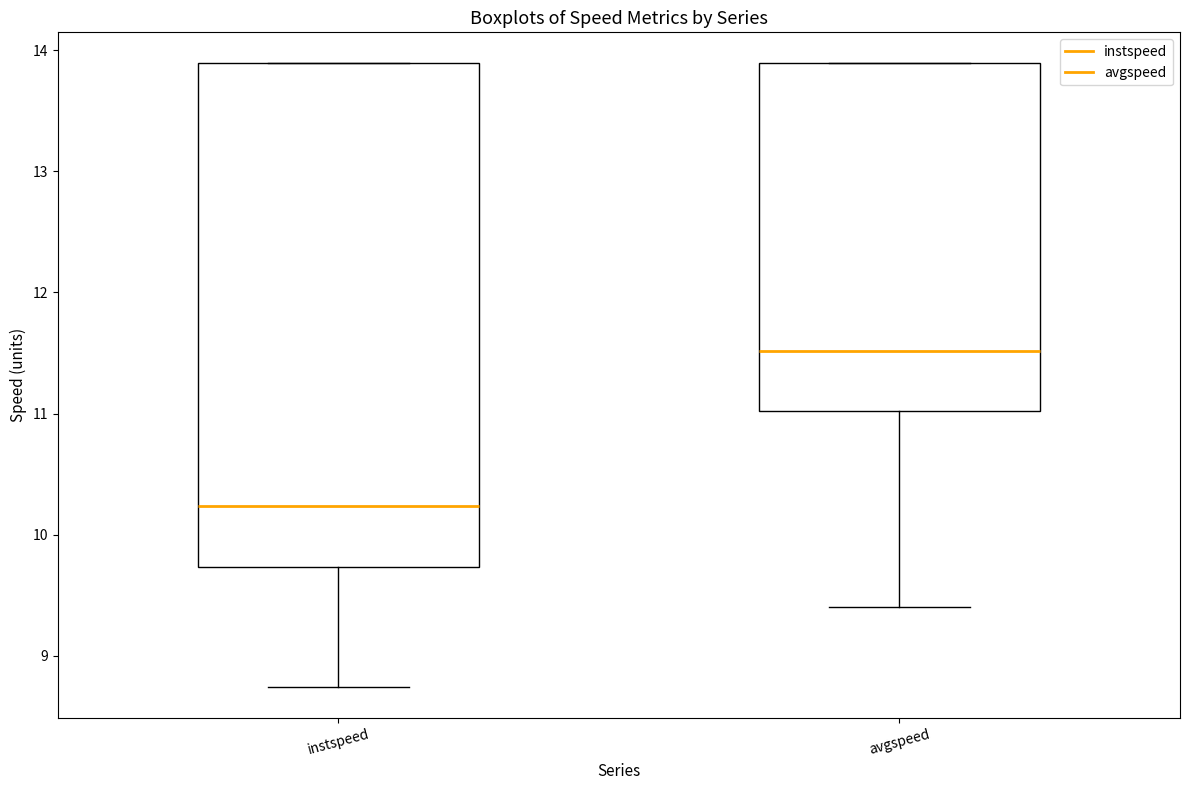

Where is the lower edge of the box for avgspeed on the y-axis? The values are not printed on the chart, so give them approximately, as read against the axis.

11.0